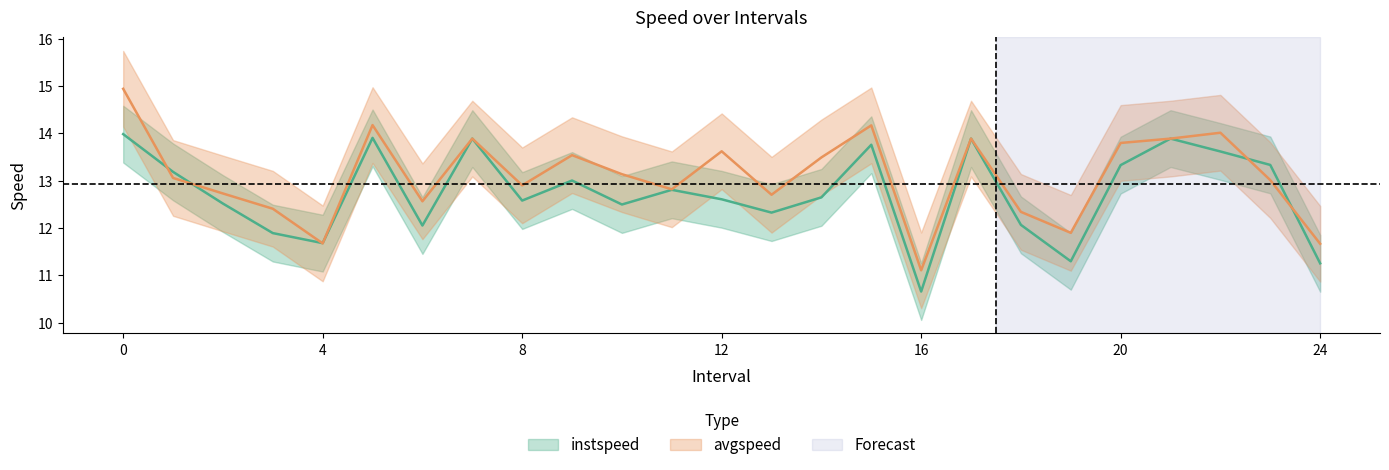

What is the highest value of the avgspeed series?

14.9